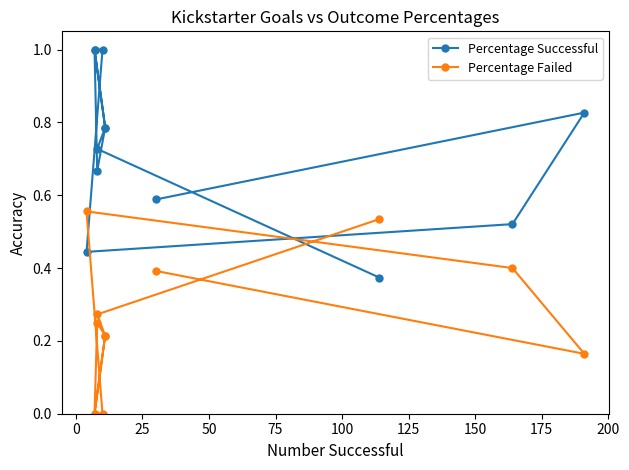

Between 50 and 75, which series saw the biggest shift?

Percentage Successful